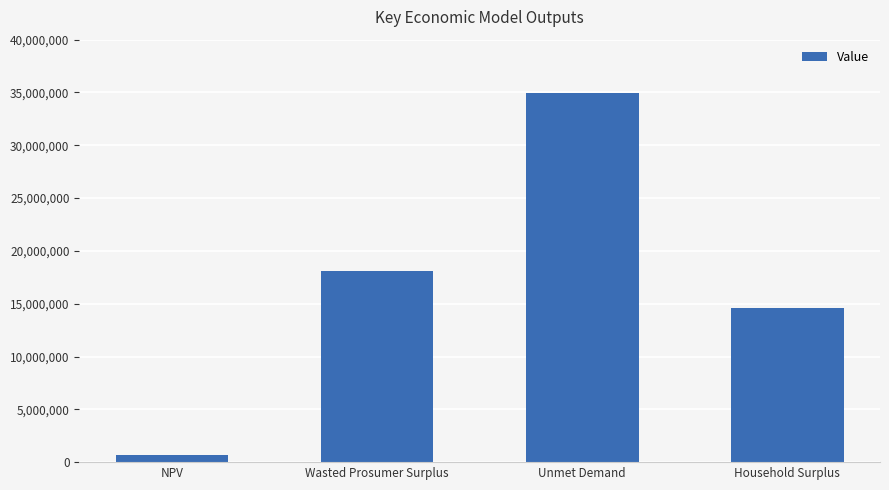

Count the number of values greater than 18101893.

2